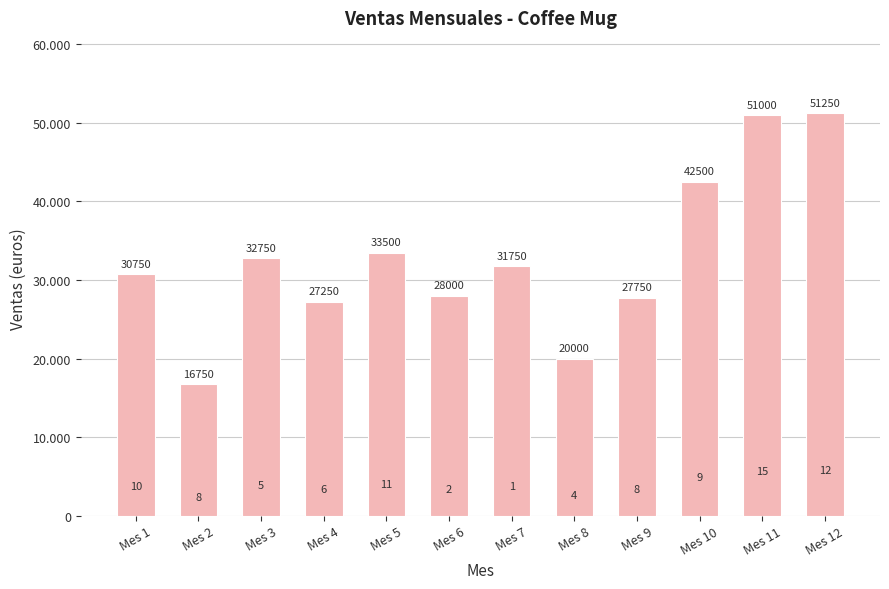

Are the bars horizontal?

No